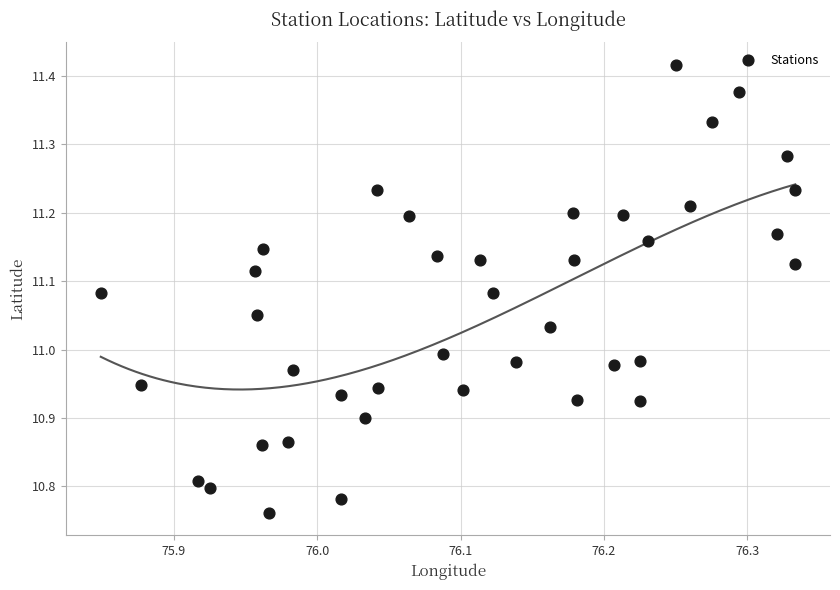

What is the range of Y values (max minus min)?

0.7